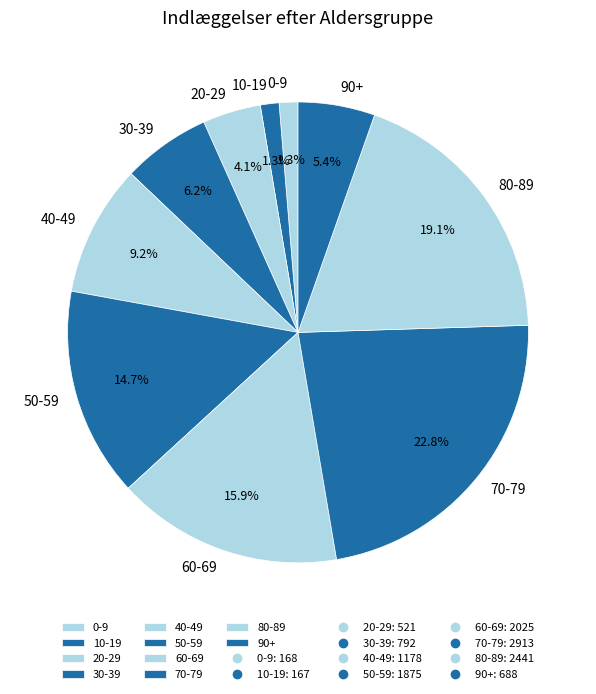

Does any single category account for the majority?

No